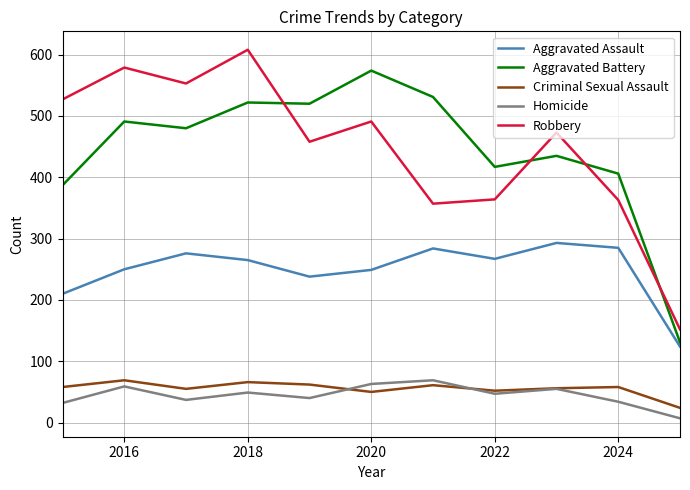

What is the difference between the maximum and minimum values in the Homicide series?

62